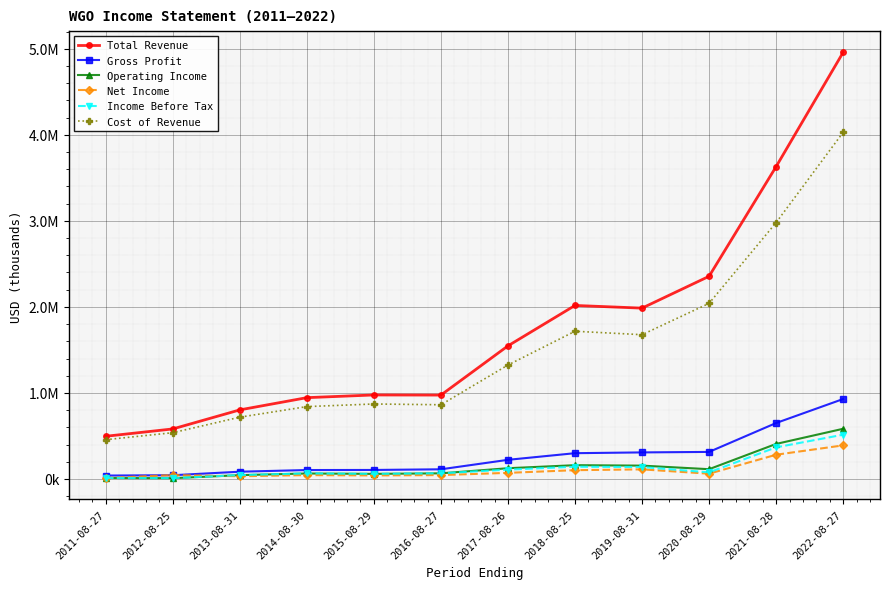

Between 2014-08-30 and 2021-08-28, which series saw the biggest shift?

Total Revenue